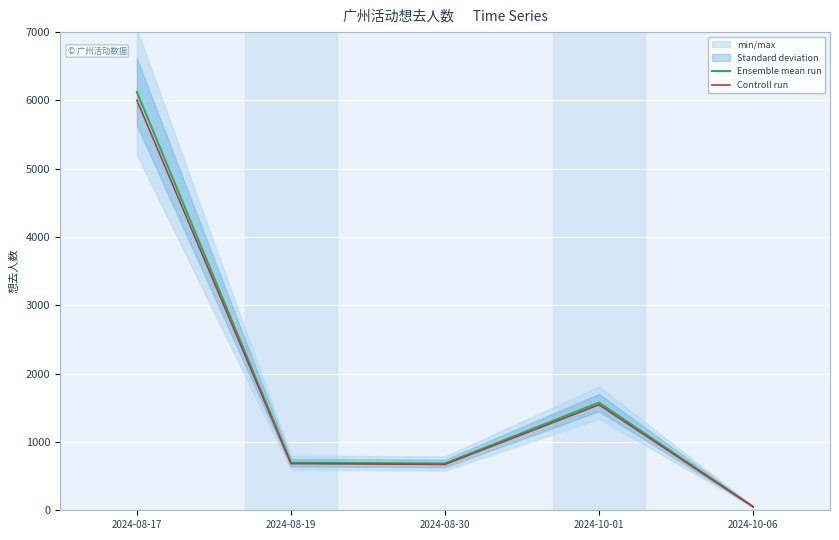

Reading left to right, transcribe all the data shown in this chart.

Ensemble mean run: 6123.0	697.0	685.0	1576.0	53.0
Controll run: 6000.5	683.1	671.3	1544.5	51.9